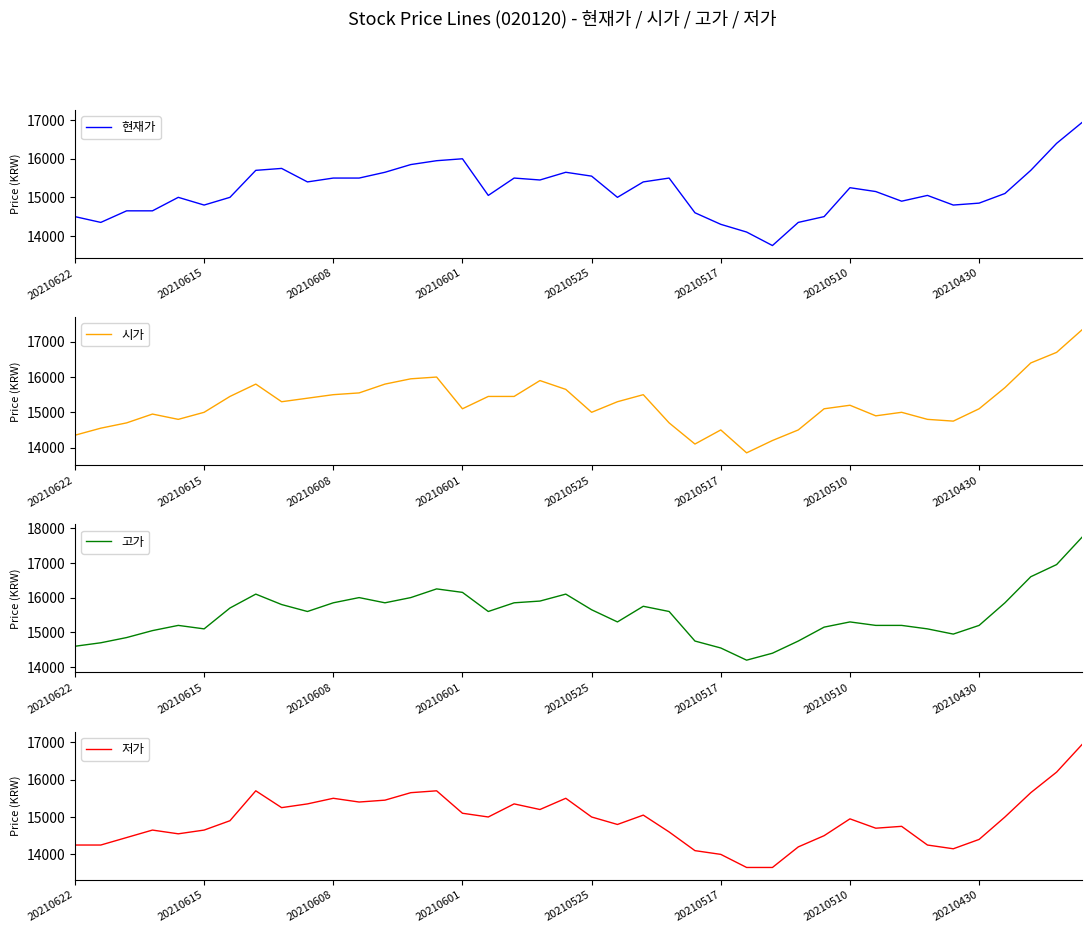

True or false: 저가 and 시가 cross at least once.

False